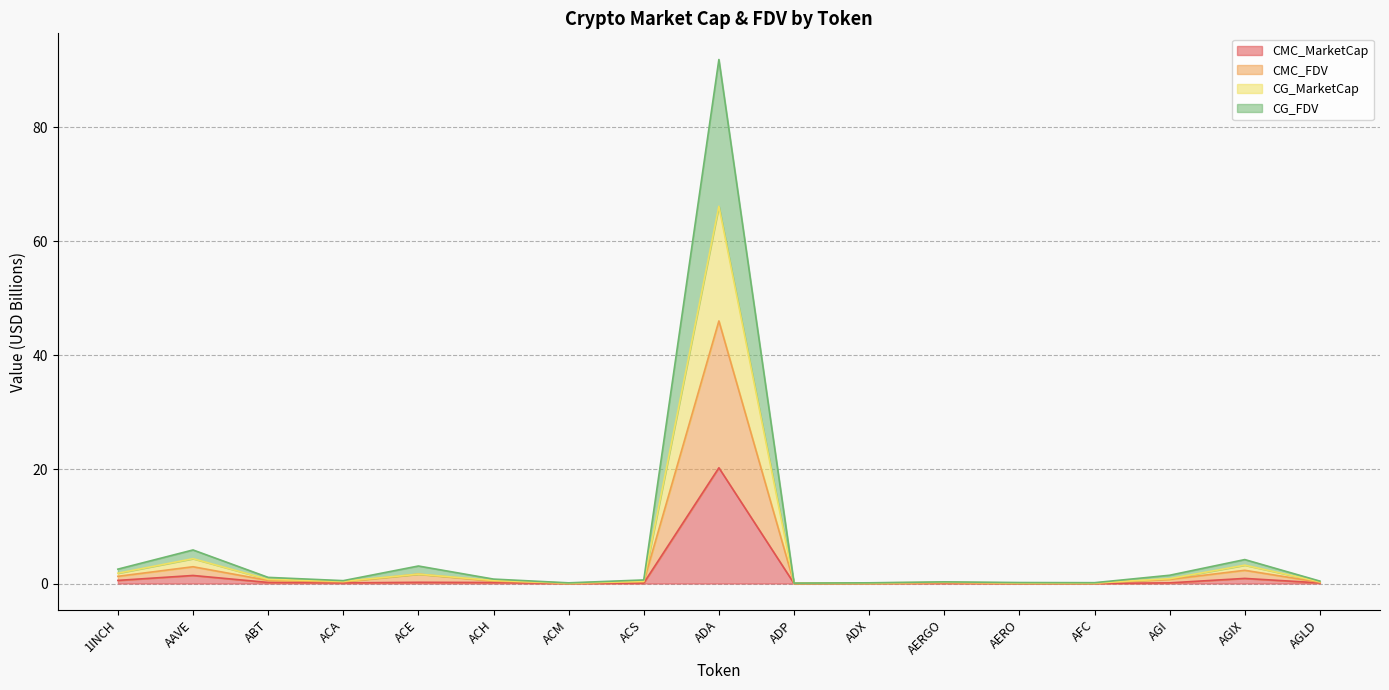

What is the label of the 9th point from the left?

ADA